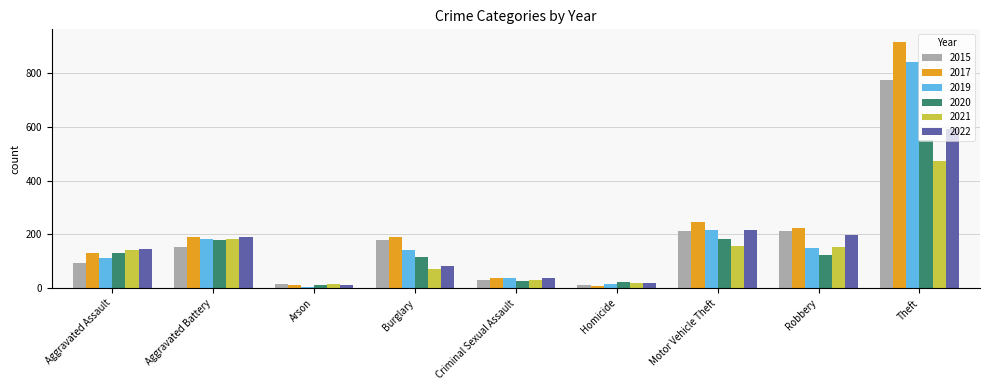

Is it true that 2020 equals 122 at Motor Vehicle Theft?

False